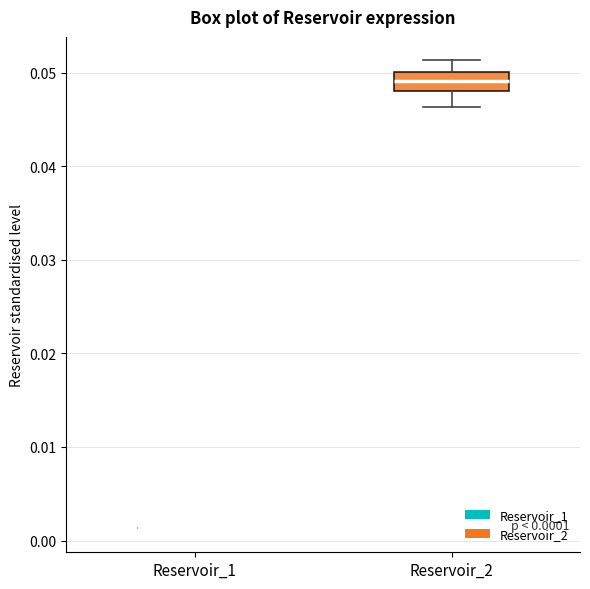

Comparing the boxes themselves (not the whiskers), which one is the tallest?

Reservoir_2